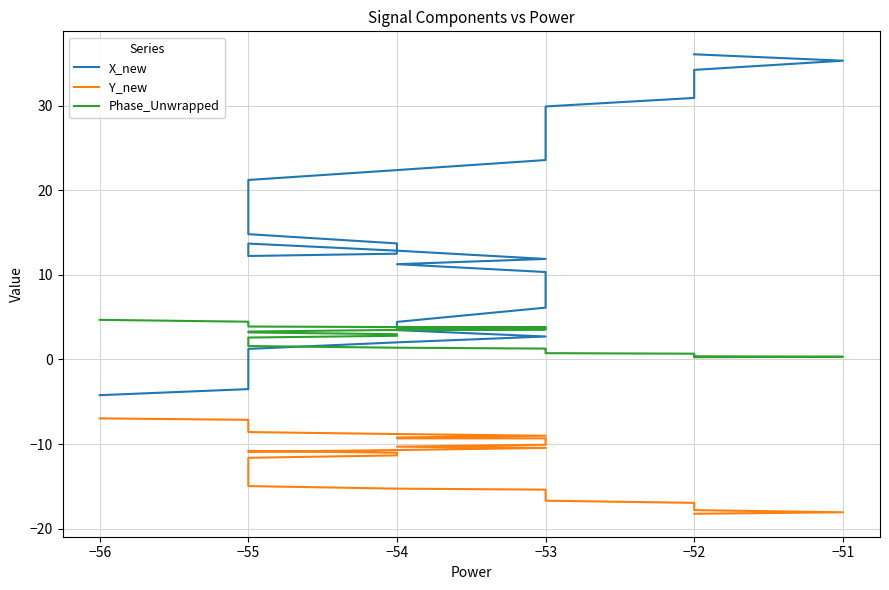

How many interior local valleys does the X_new series have?

1